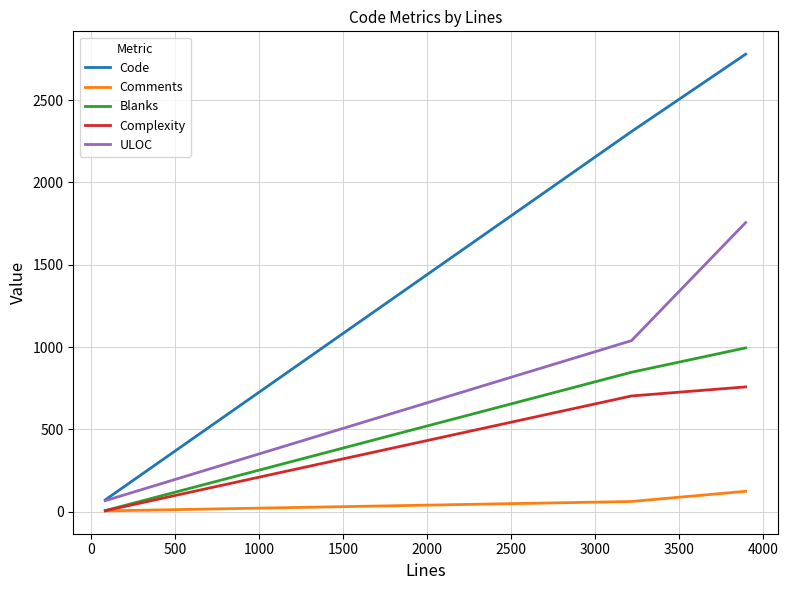

What is the difference between the maximum and minimum values in the Complexity series?

752